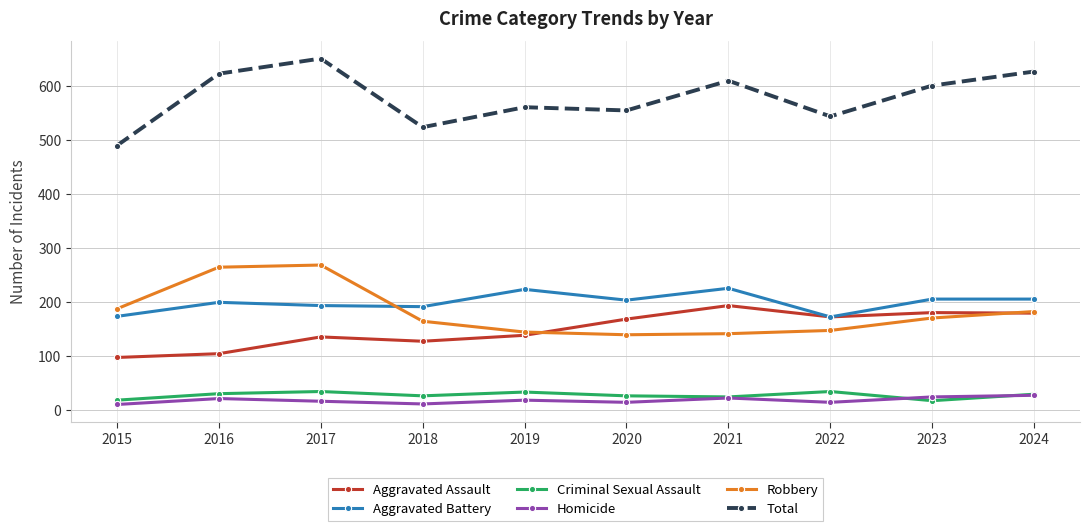

How many values in the Total series are below 601?

5